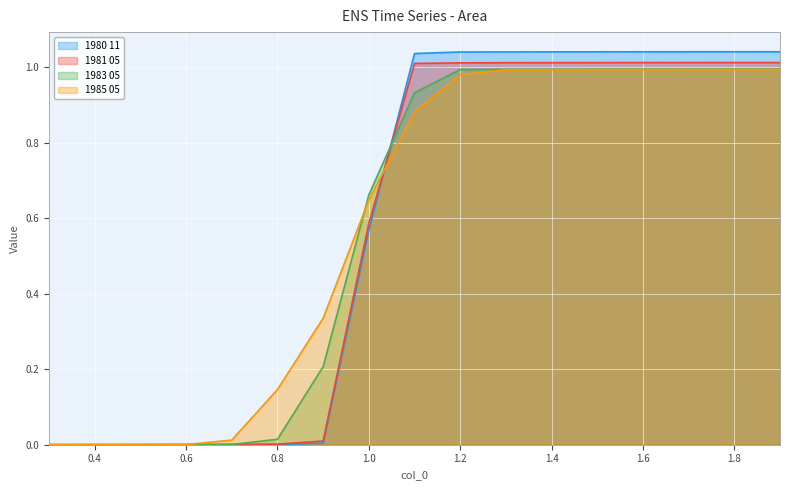

The 1983 05 series shows 1.0 at 1.2. True or false?

True